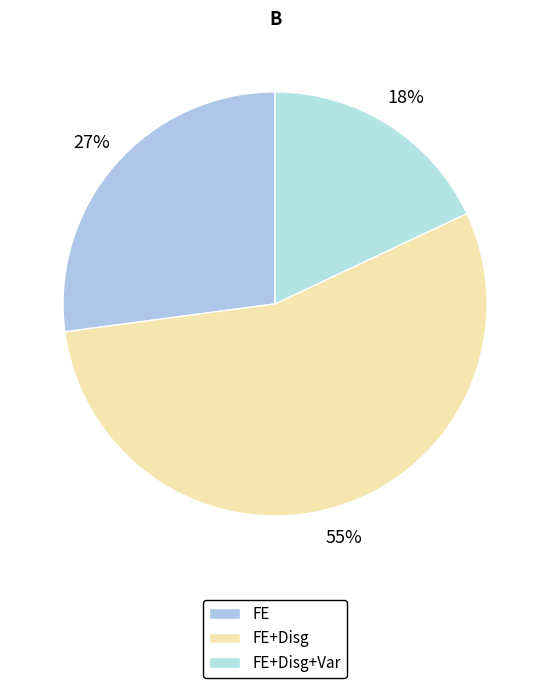

Which category has the smallest portion of the pie?

FE+Disg+Var